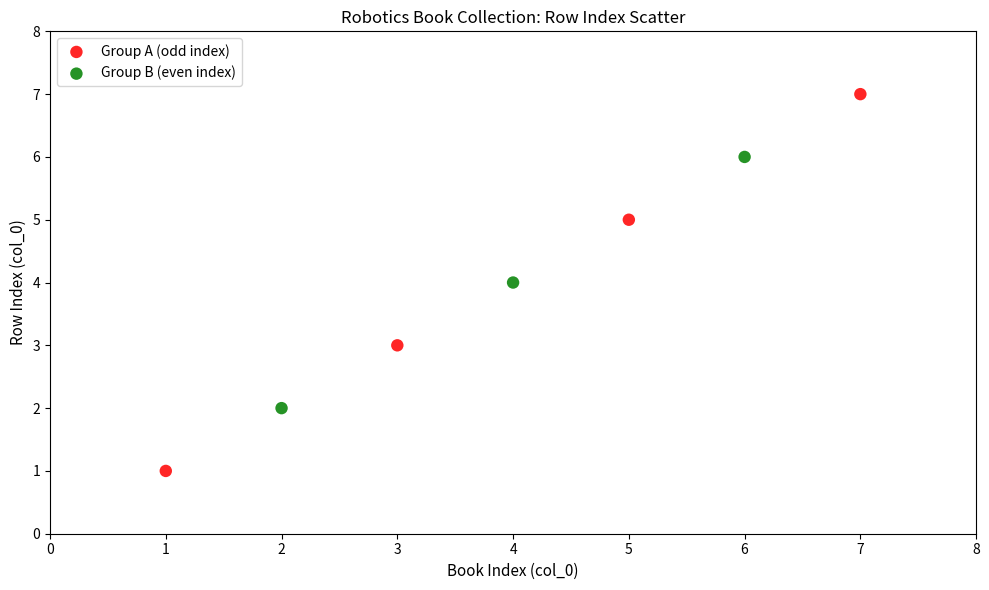

Which series contains the lowest Y value?

Group A (odd index)